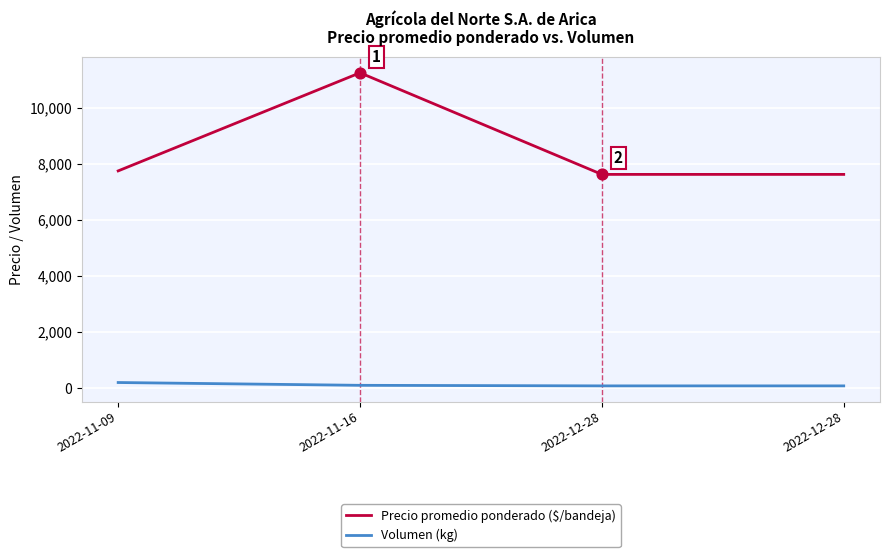

At how many categories does at least one series exceed 4355?

4